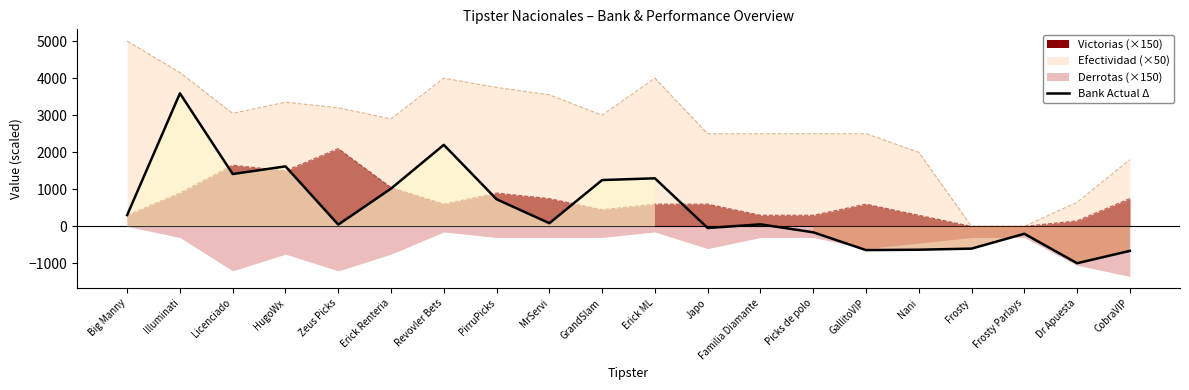

The value at Japo is -64. True or false?

False